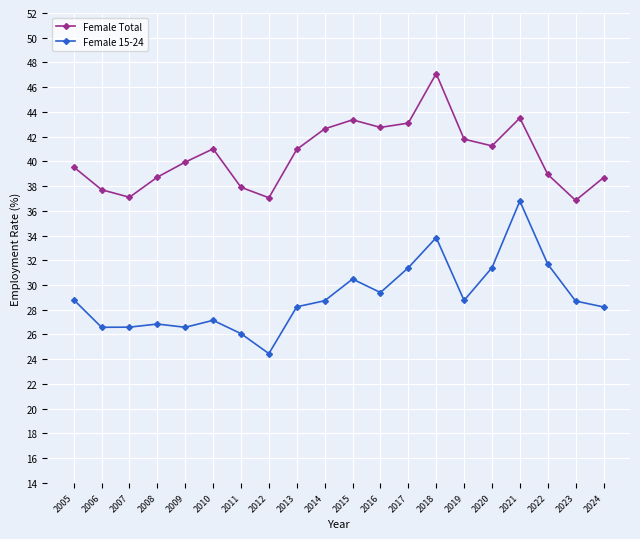

True or false: Female Total and Female 15-24 intersect in this chart.

False